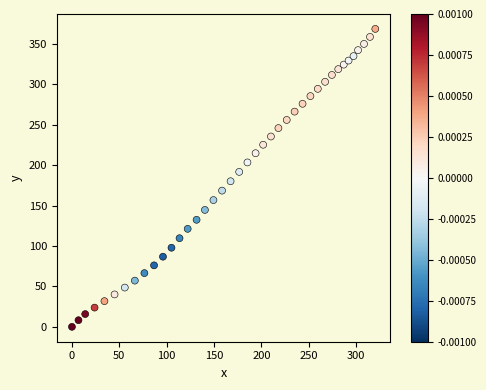

What is the range of Y values (max minus min)?

368.8